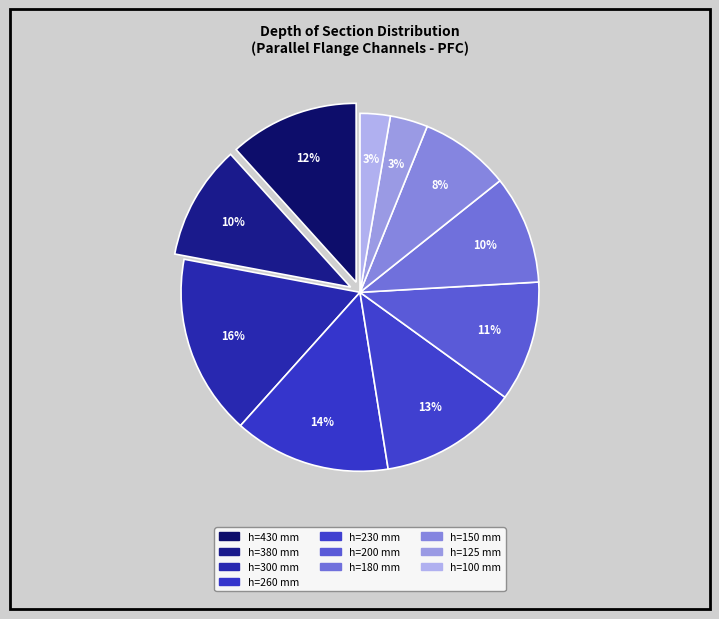

How many slices are in this pie chart?

10